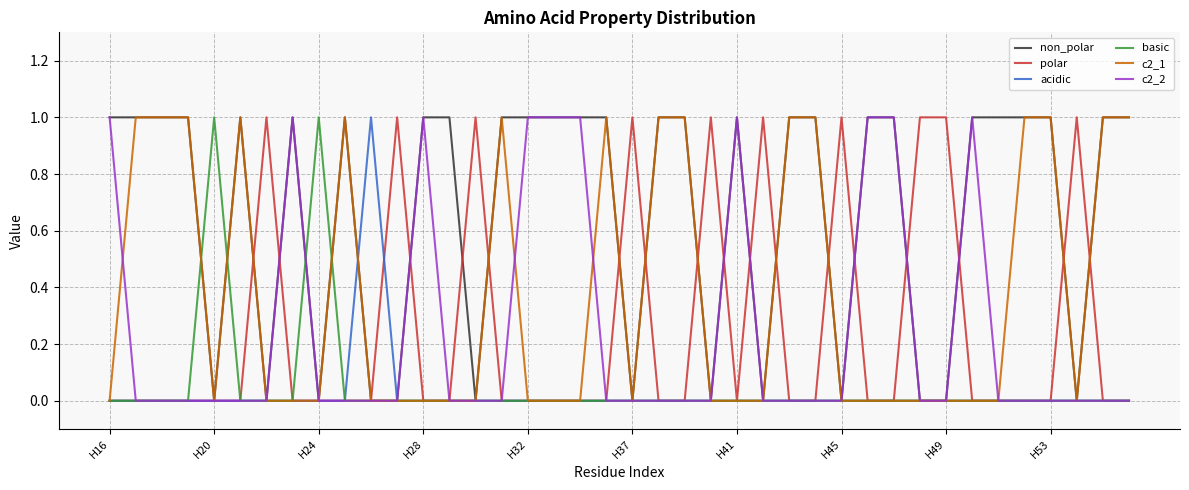

Which series has the largest total across all categories?

non_polar